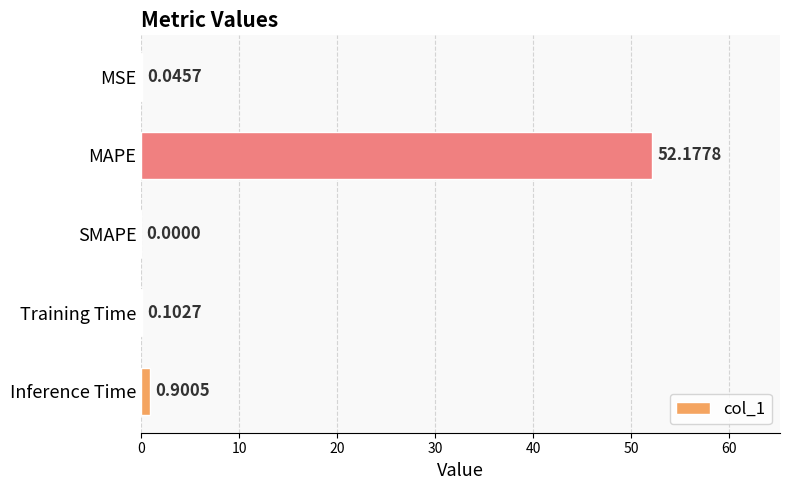

What is the change in value from Training Time to Inference Time?

+0.8